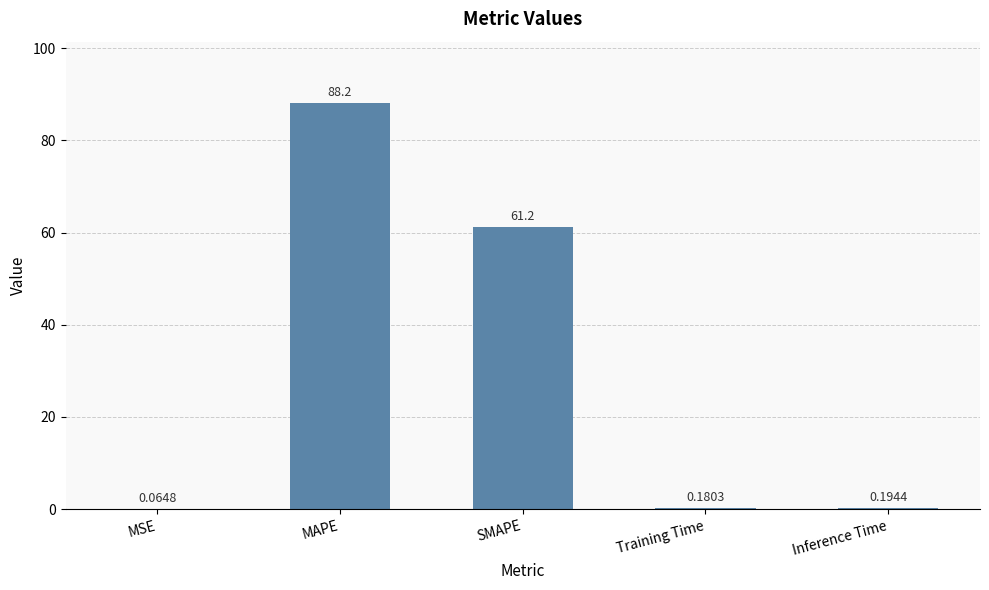

What is the sum of all values?

149.8